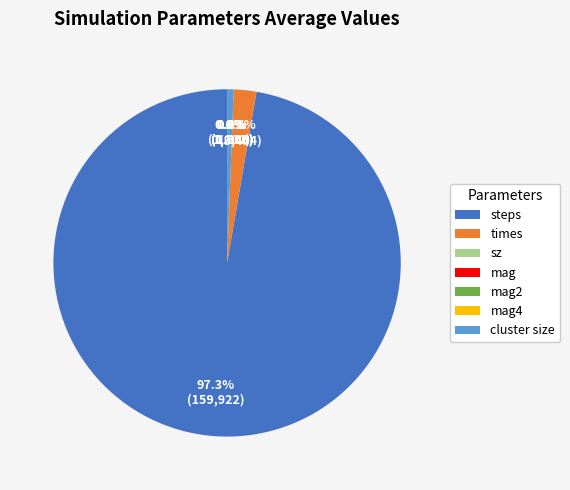

Which category accounts for the majority?

steps